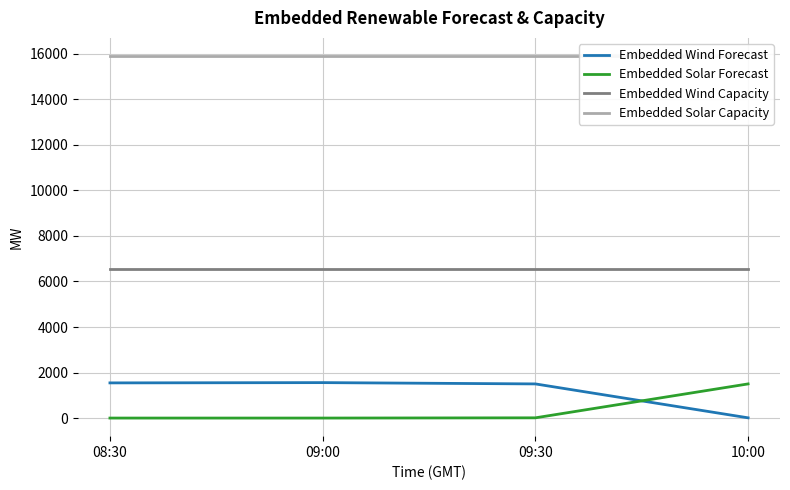

Between 09:30 and 09:00, which is larger?

09:00